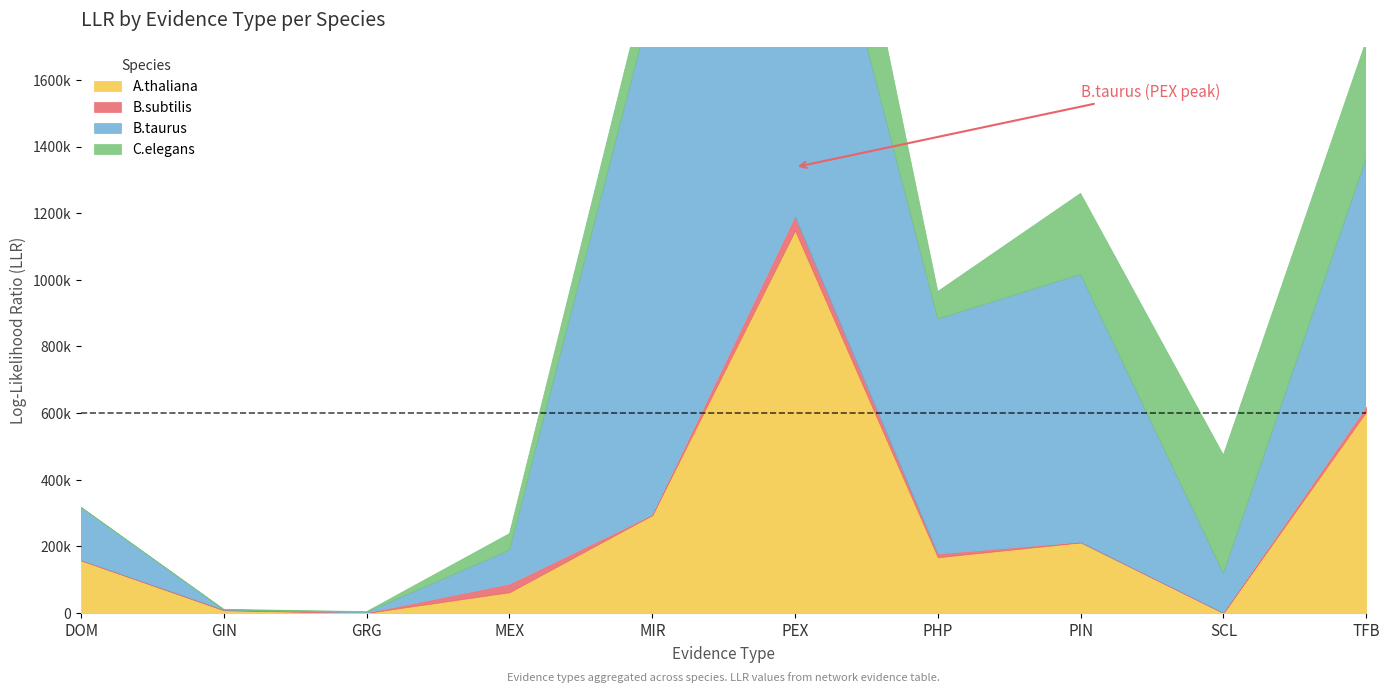

How many data points in B.taurus are less than 705263?

5